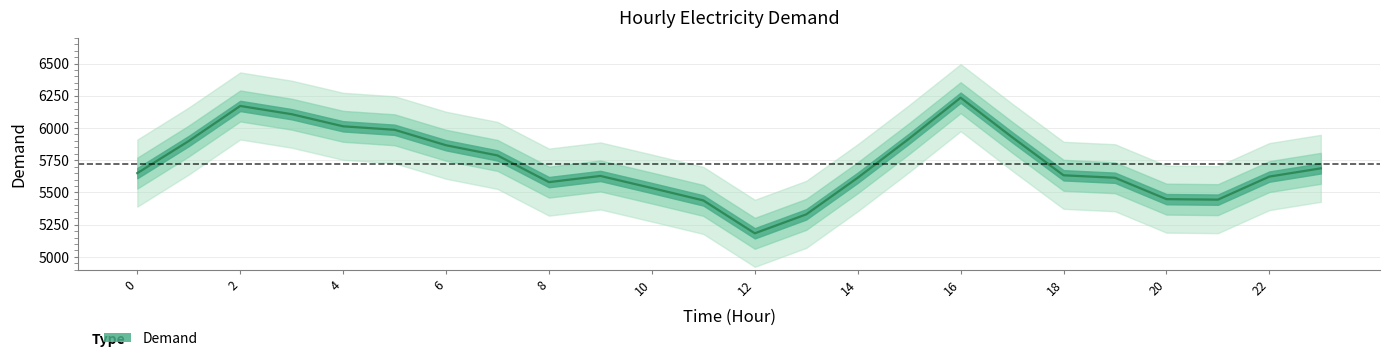

What is the difference between the second highest and second lowest values?

841